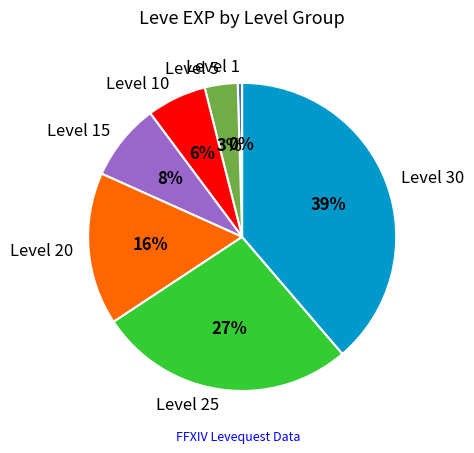

Rank the categories by value from highest to lowest.

Level 30, Level 25, Level 20, Level 15, Level 10, Level 5, Level 1